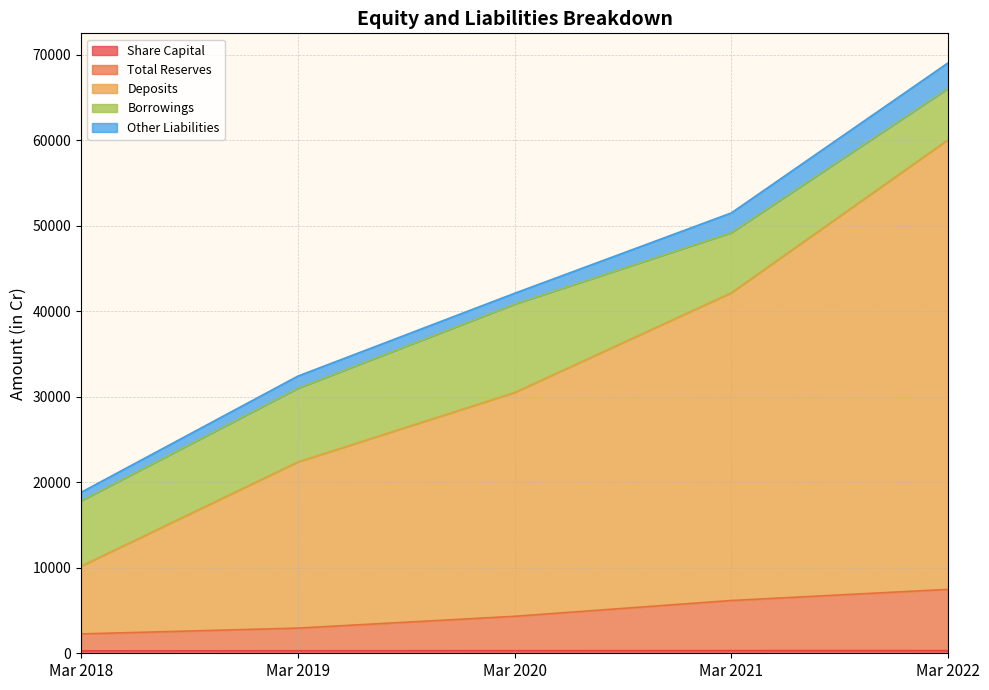

True or false: Mar 2022 and Mar 2021 intersect in this chart.

True